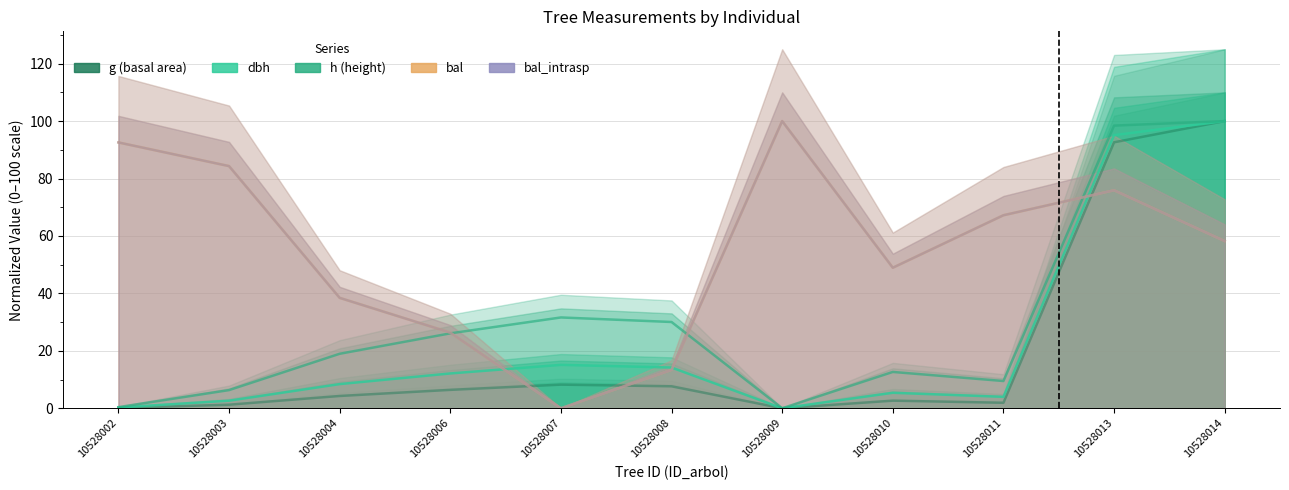

How many lines are shown in the chart?

5